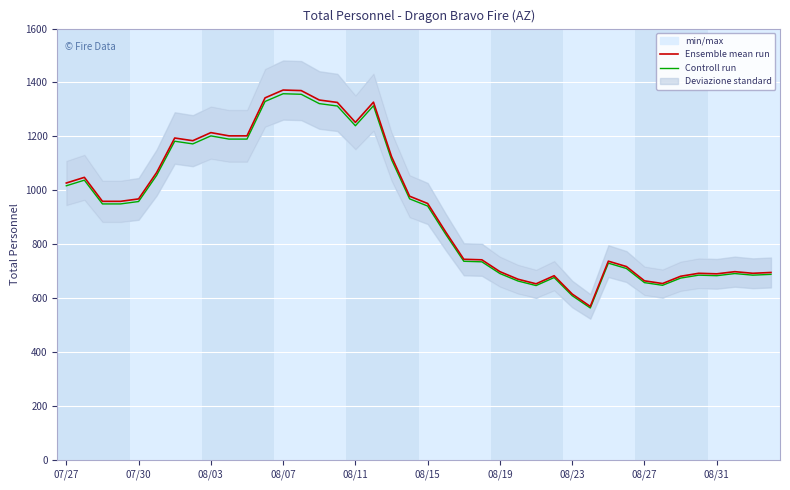

What is the smallest value displayed?

563.3